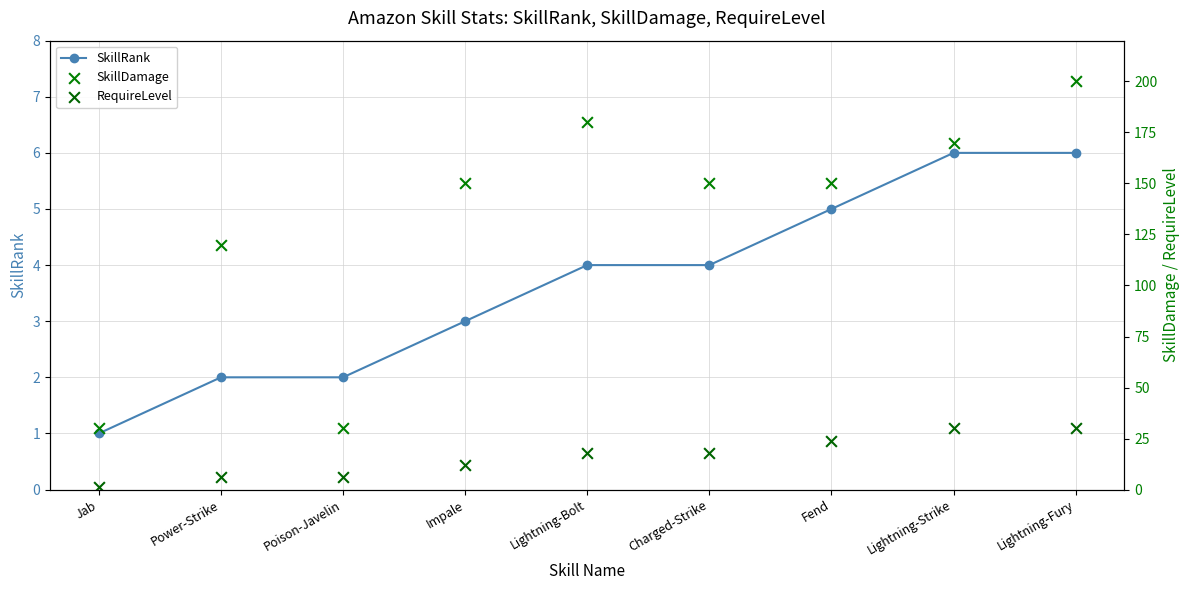

At how many categories does at least one series exceed 168?

3